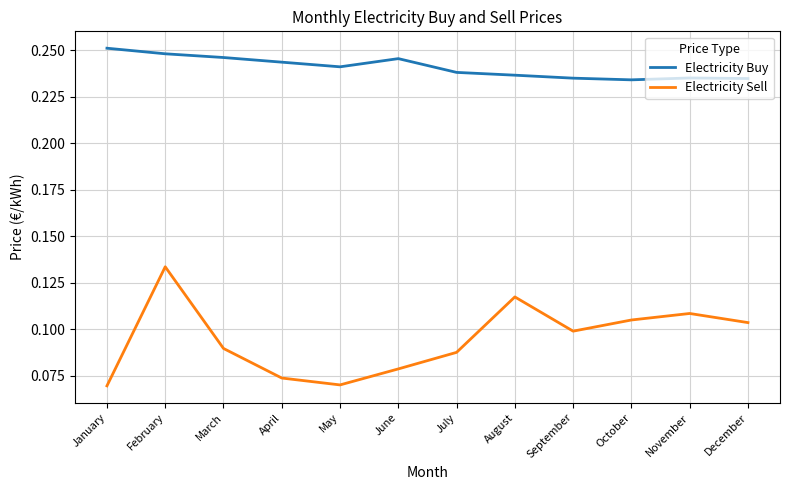

Which series has the largest total across all categories?

Electricity Buy